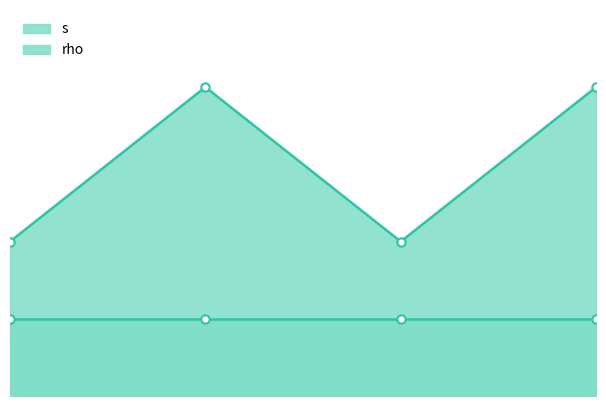

The s_line series shows 2 at 0. True or false?

True